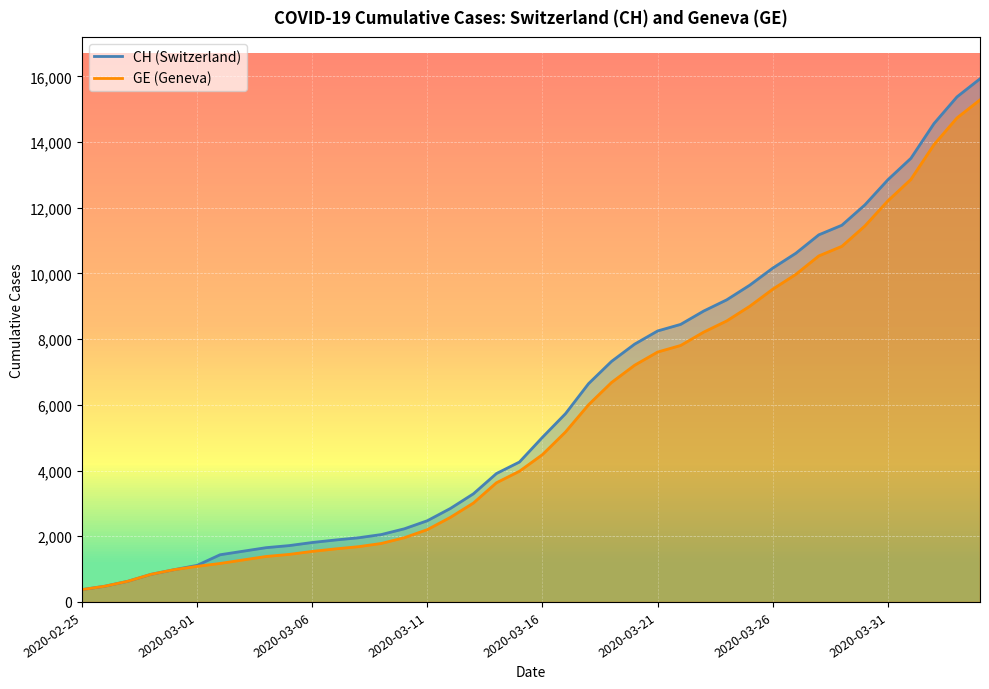

At how many categories does at least one series exceed 9659?

10